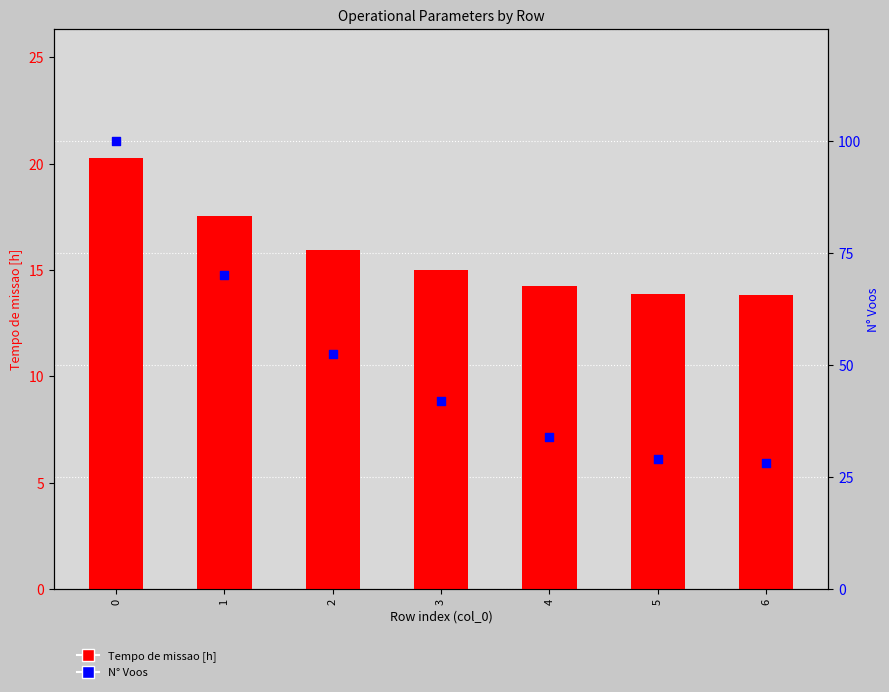

What are all the series names shown in the legend?

Tempo de missao [h], N° Voos